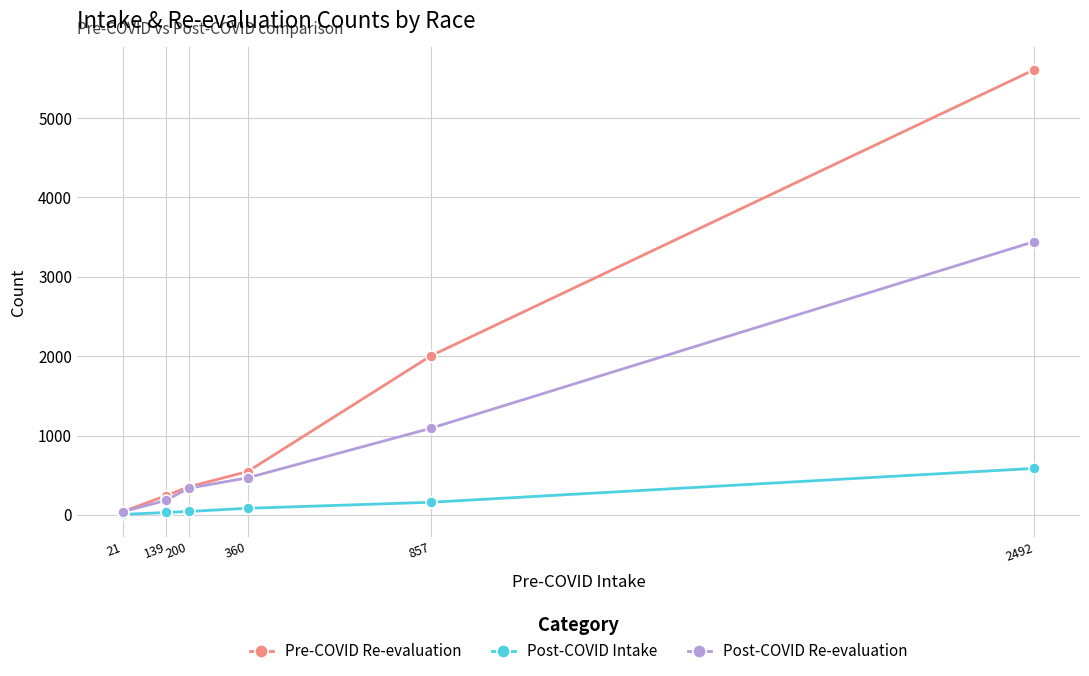

Which category has the lowest value across all series?

21